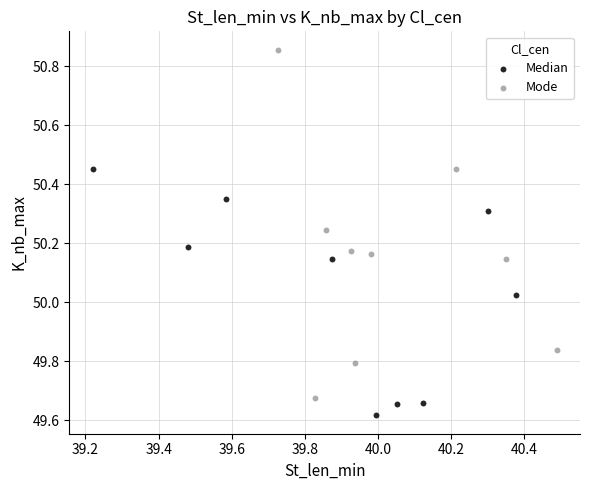

Which series contains the lowest Y value?

Median